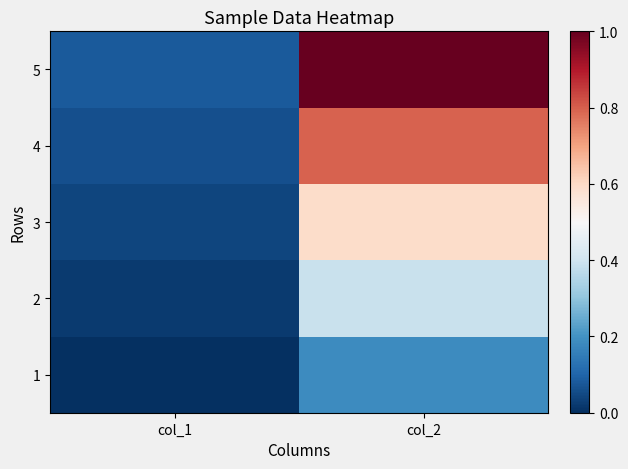

Rank the series by their maximum value, from lowest to highest.

1, 2, 3, 4, 5